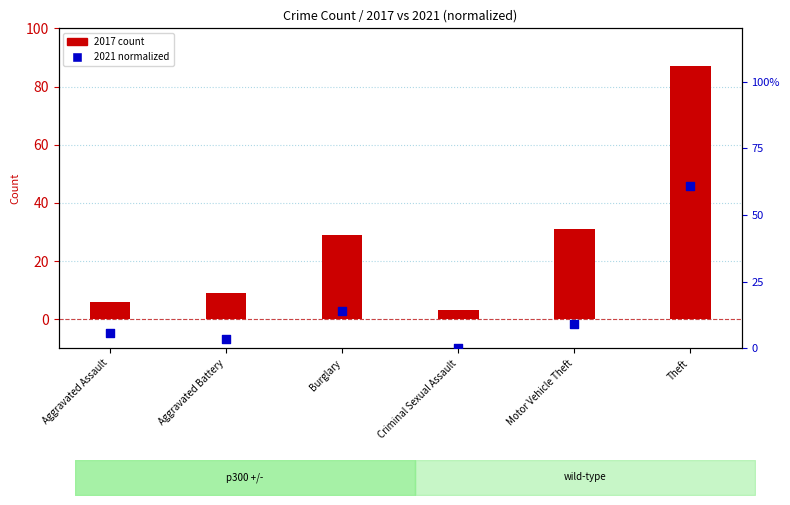

At which category is the sum across all series the highest?

Theft